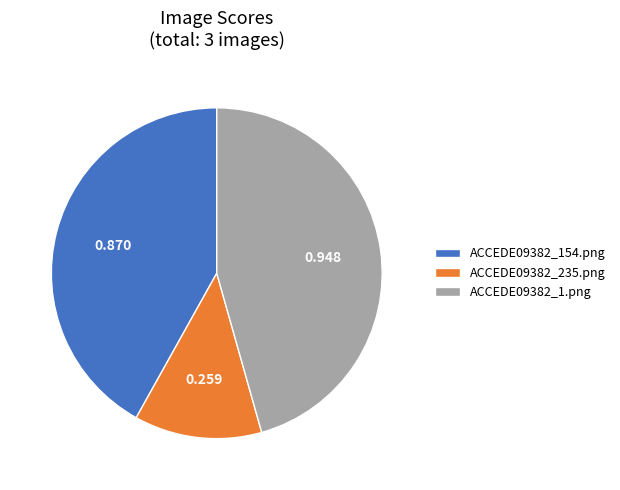

What is the smallest slice in the pie chart?

ACCEDE09382_235.png